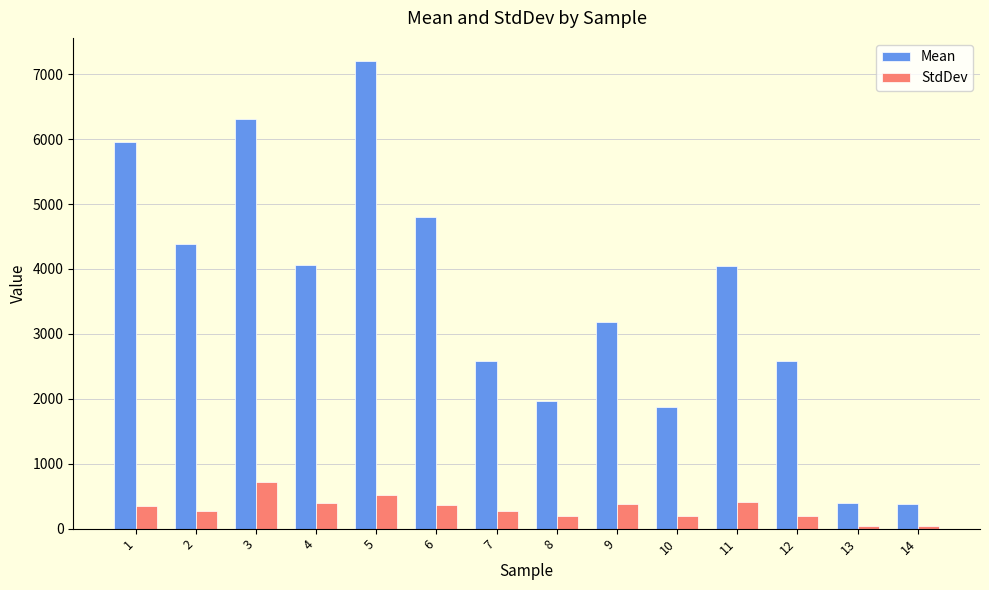

At which category is the sum across all series the highest?

5